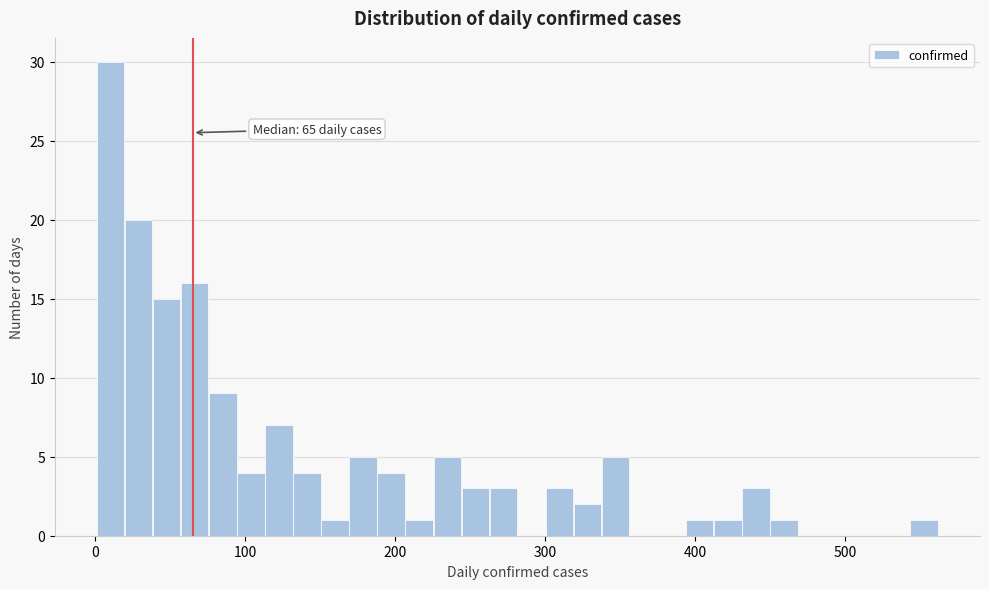

Read against the x-axis, roughly where is the centre of the tallest bar?

10